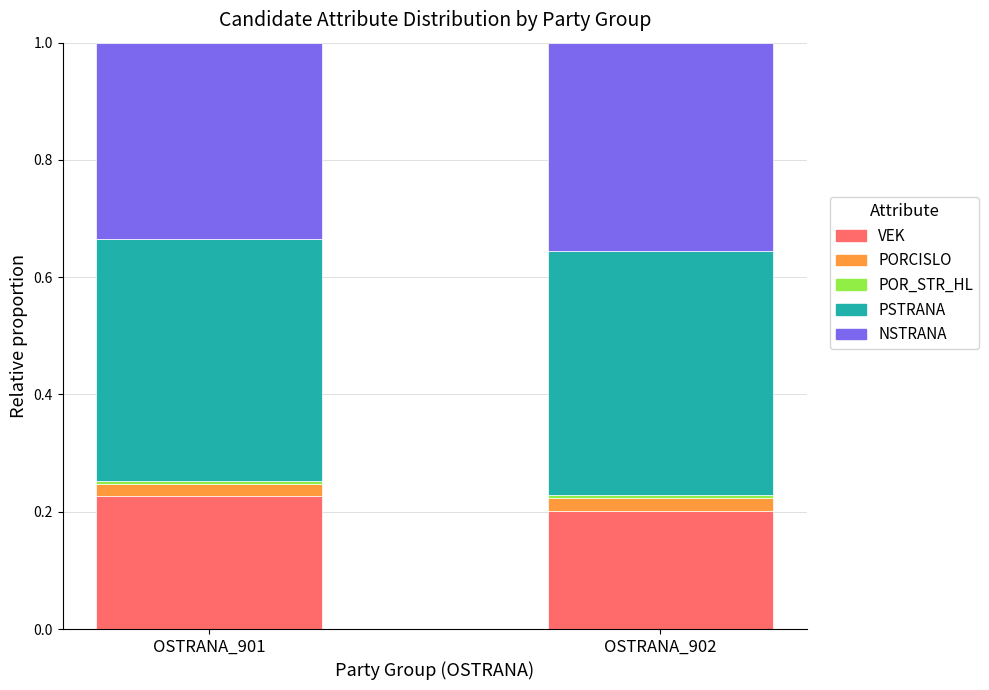

Which category has the lowest value in the VEK series?

OSTRANA_902